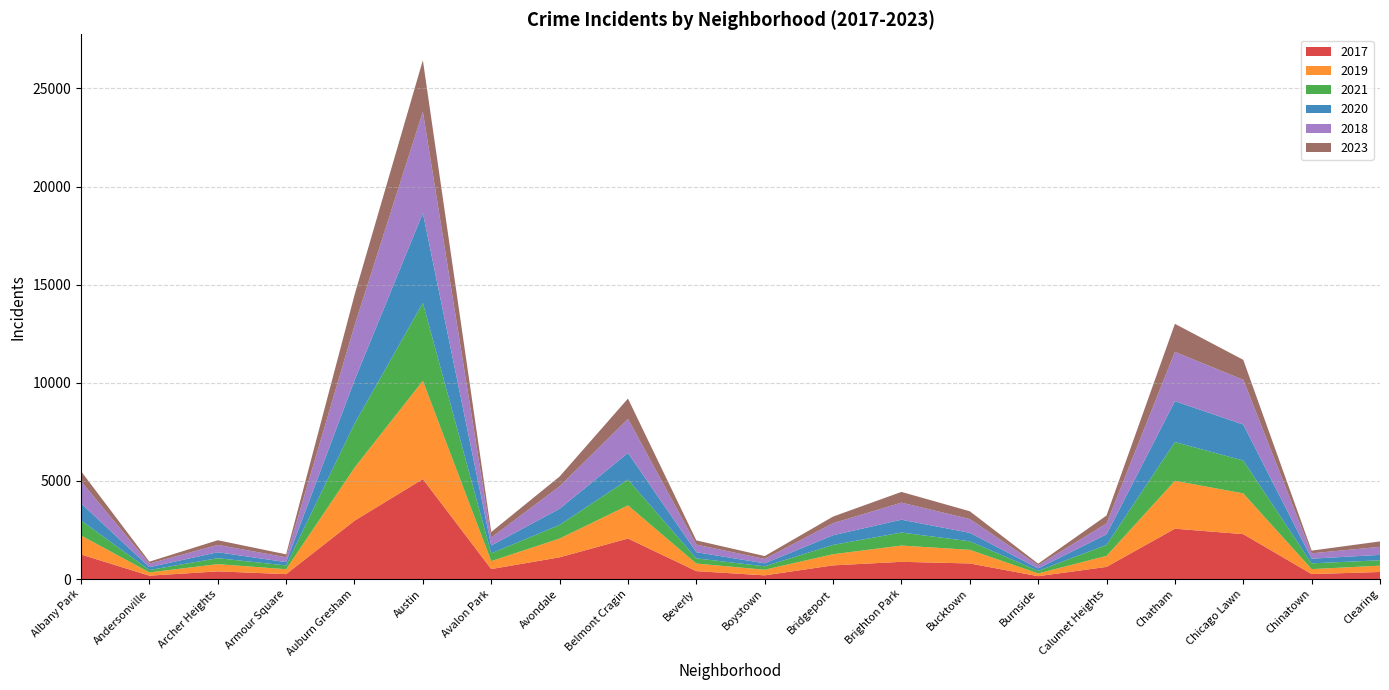

Reading left to right, what are all the values shown in this chart?

2017: Albany Park=1252	Andersonville=171	Archer Heights=391	Armour Square=251	Auburn Gresham=2973	Austin=5095	Avalon Park=509	Avondale=1107	Belmont Cragin=2066	Beverly=404	Boystown=188	Bridgeport=697	Brighton Park=878	Bucktown=795	Burnside=145	Calumet Heights=620	Chatham=2566	Chicago Lawn=2288	Chinatown=253	Clearing=360
2019: Albany Park=968	Andersonville=166	Archer Heights=368	Armour Square=249	Auburn Gresham=2701	Austin=5008	Avalon Park=405	Avondale=957	Belmont Cragin=1687	Beverly=385	Boystown=287	Bridgeport=568	Brighton Park=828	Bucktown=694	Burnside=142	Calumet Heights=561	Chatham=2441	Chicago Lawn=2076	Chinatown=253	Clearing=322
2021: Albany Park=767	Andersonville=123	Archer Heights=303	Armour Square=193	Auburn Gresham=2237	Austin=3970	Avalon Park=395	Avondale=692	Belmont Cragin=1313	Beverly=264	Boystown=173	Bridgeport=474	Brighton Park=664	Bucktown=435	Burnside=130	Calumet Heights=559	Chatham=1973	Chicago Lawn=1675	Chinatown=293	Clearing=274
2020: Albany Park=870	Andersonville=147	Archer Heights=303	Armour Square=169	Auburn Gresham=2213	Austin=4578	Avalon Park=400	Avondale=826	Belmont Cragin=1358	Beverly=315	Boystown=153	Bridgeport=493	Brighton Park=654	Bucktown=431	Burnside=126	Calumet Heights=538	Chatham=2084	Chicago Lawn=1834	Chinatown=239	Clearing=276
2018: Albany Park=1117	Andersonville=183	Archer Heights=374	Armour Square=248	Auburn Gresham=2787	Austin=5162	Avalon Park=401	Avondale=1142	Belmont Cragin=1736	Beverly=386	Boystown=224	Bridgeport=616	Brighton Park=869	Bucktown=704	Burnside=160	Calumet Heights=554	Chatham=2513	Chicago Lawn=2281	Chinatown=273	Clearing=409
2023: Albany Park=524	Andersonville=96	Archer Heights=239	Armour Square=149	Auburn Gresham=1558	Austin=2624	Avalon Park=287	Avondale=500	Belmont Cragin=1037	Beverly=215	Boystown=146	Bridgeport=335	Brighton Park=547	Bucktown=395	Burnside=81	Calumet Heights=404	Chatham=1427	Chicago Lawn=1016	Chinatown=138	Clearing=277